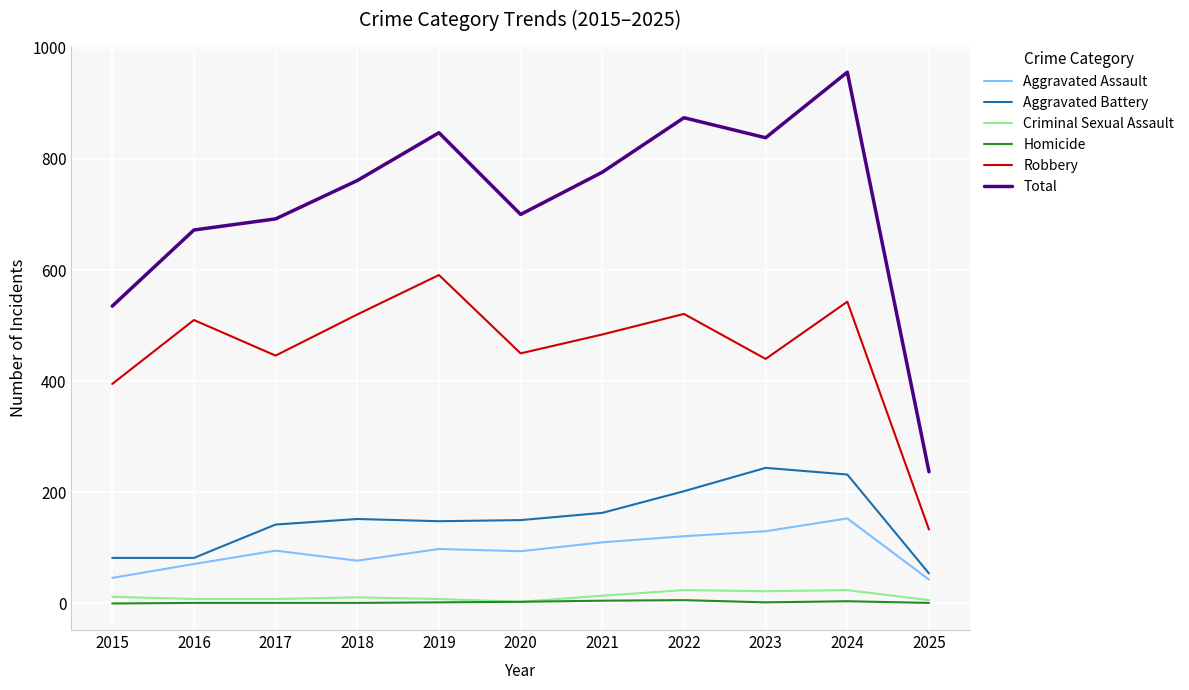

Is the value of Criminal Sexual Assault at 2017 greater than the value of Aggravated Assault at 2016?

No